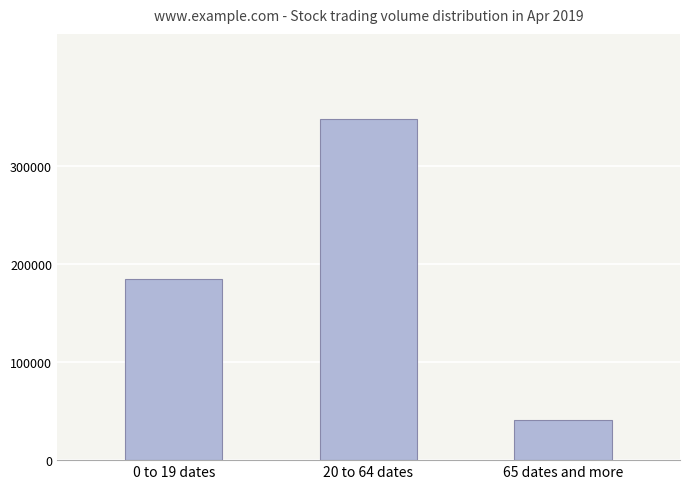

What is the change in value from 0 to 19 dates to 20 to 64 dates?

+163054